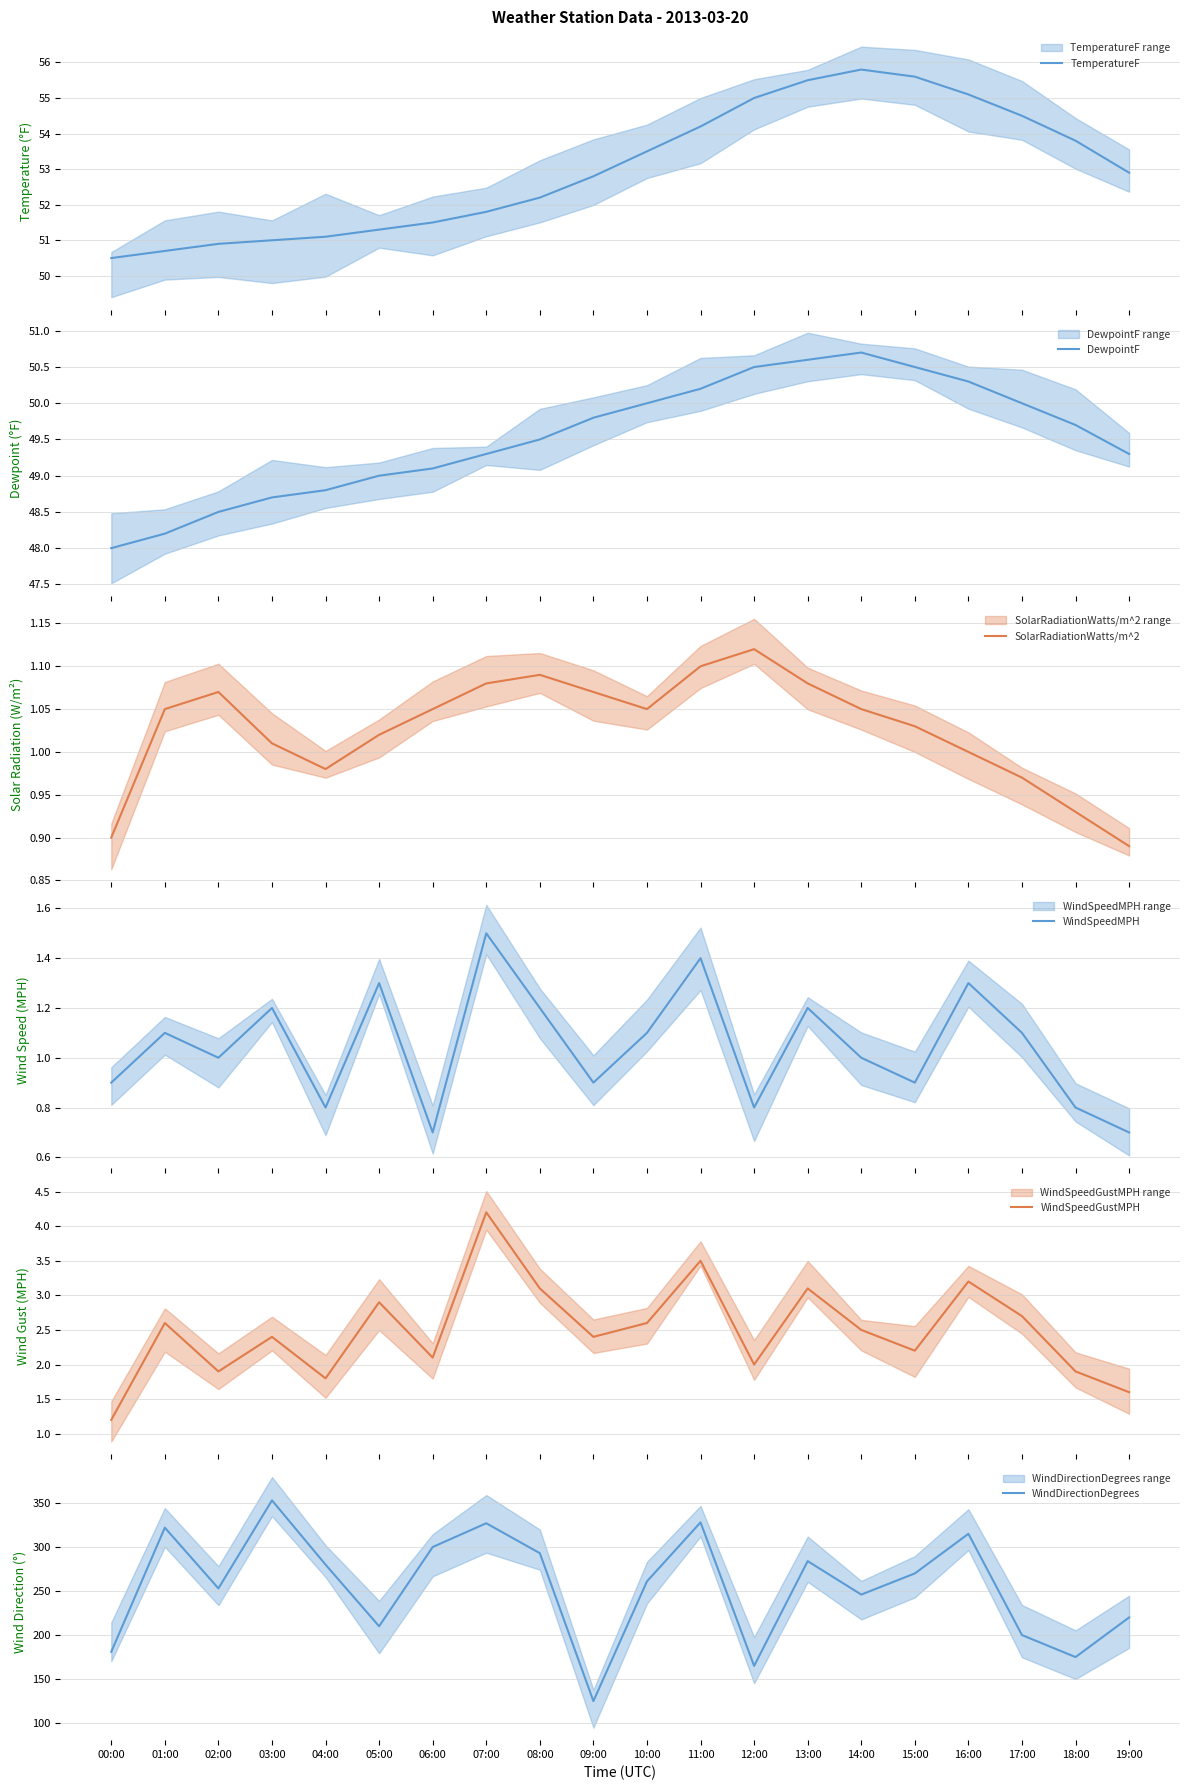

Reading left to right, list all the values displayed in this chart.

TemperatureF: 50.5	50.7	50.9	51.0	51.1	51.3	51.5	51.8	52.2	52.8	53.5	54.2	55.0	55.5	55.8	55.6	55.1	54.5	53.8	52.9
DewpointF: 48.0	48.2	48.5	48.7	48.8	49.0	49.1	49.3	49.5	49.8	50.0	50.2	50.5	50.6	50.7	50.5	50.3	50.0	49.7	49.3
SolarRadiationWatts/m^2: 0.9	1.1	1.1	1.0	1.0	1.0	1.1	1.1	1.1	1.1	1.1	1.1	1.1	1.1	1.1	1.0	1.0	1.0	0.9	0.9
WindSpeedMPH: 0.9	1.1	1.0	1.2	0.8	1.3	0.7	1.5	1.2	0.9	1.1	1.4	0.8	1.2	1.0	0.9	1.3	1.1	0.8	0.7
WindSpeedGustMPH: 1.2	2.6	1.9	2.4	1.8	2.9	2.1	4.2	3.1	2.4	2.6	3.5	2.0	3.1	2.5	2.2	3.2	2.7	1.9	1.6
WindDirectionDegrees: 181.0	322.0	253.0	353.0	280.0	210.0	300.0	327.0	293.0	125.0	261.0	328.0	165.0	284.0	246.0	270.0	315.0	200.0	175.0	220.0